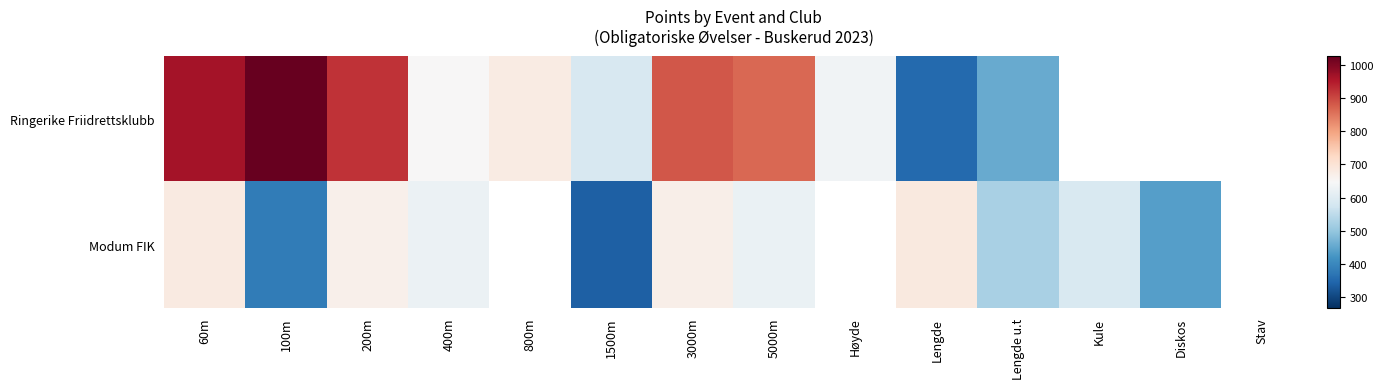

The Modum FIK series shows 625.0 at 400m. True or false?

True